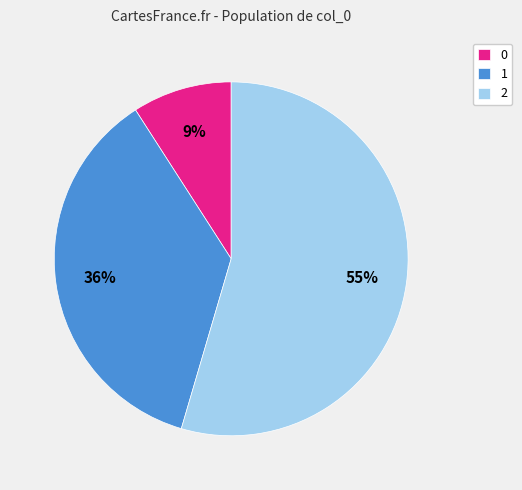

Is it true that 2 is 55% of the pie?

True